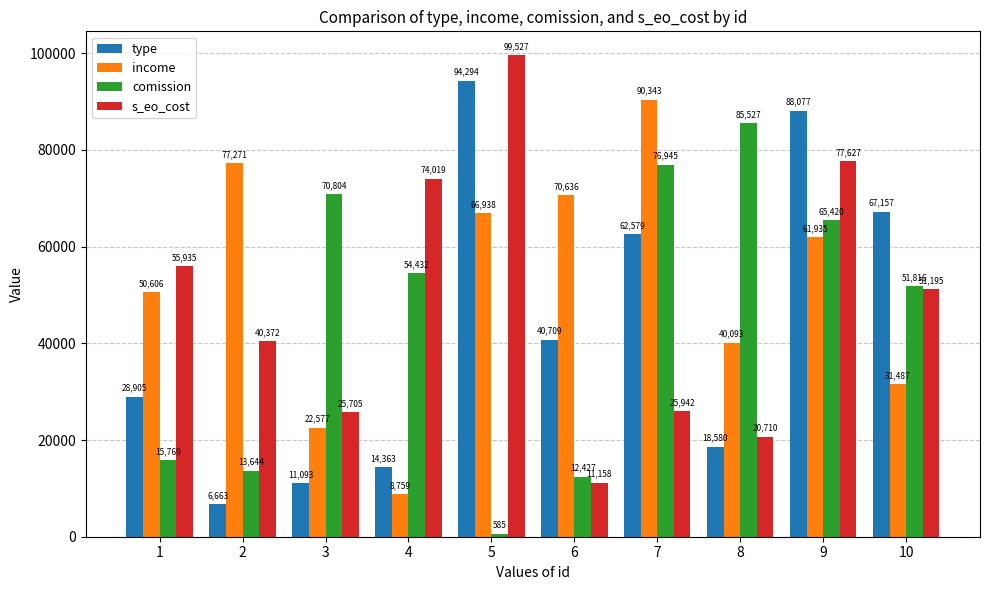

Which category has the lowest value across all series?

5